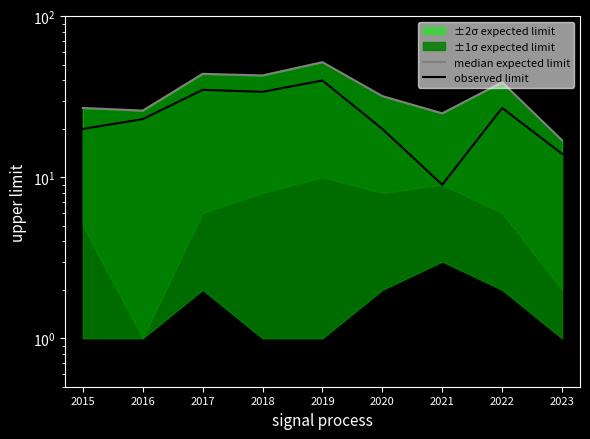

What is the total value across all series at 2021?

34